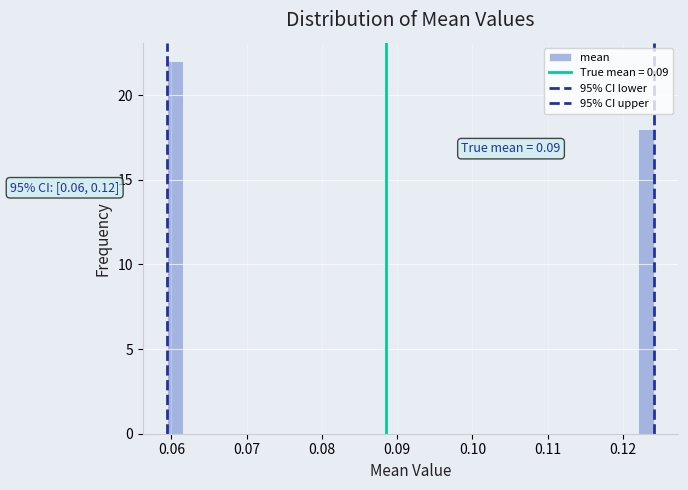

Around what value on the x-axis is the tallest bar? Give the approximate position of its centre, as read against the axis.

0.060